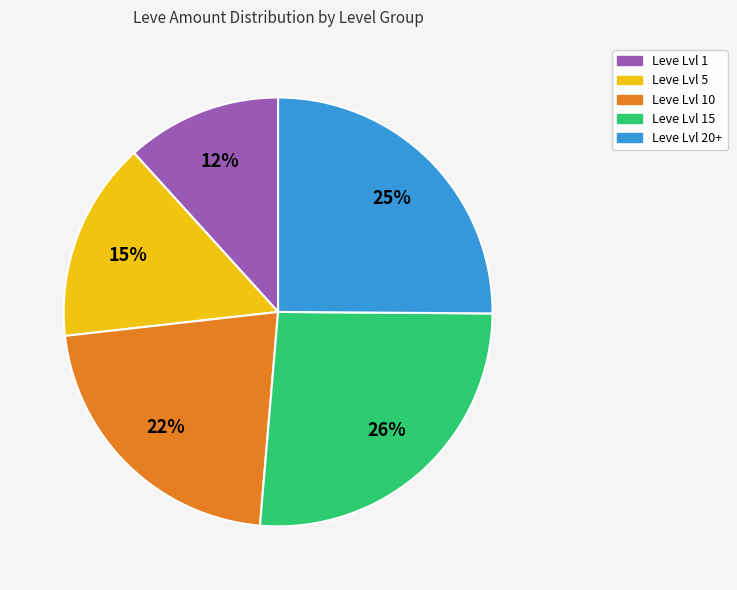

To the nearest percent, what is the average slice percentage?

20%